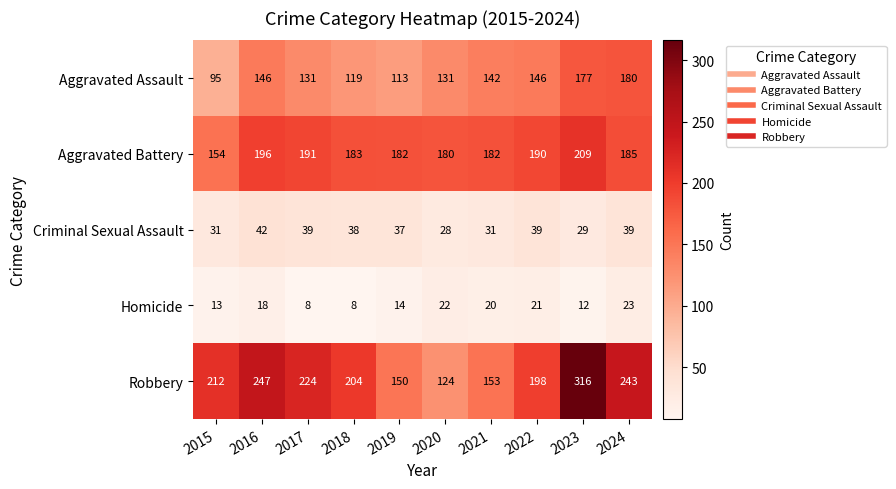

Between 2016 and 2017, which series saw the biggest shift?

Robbery